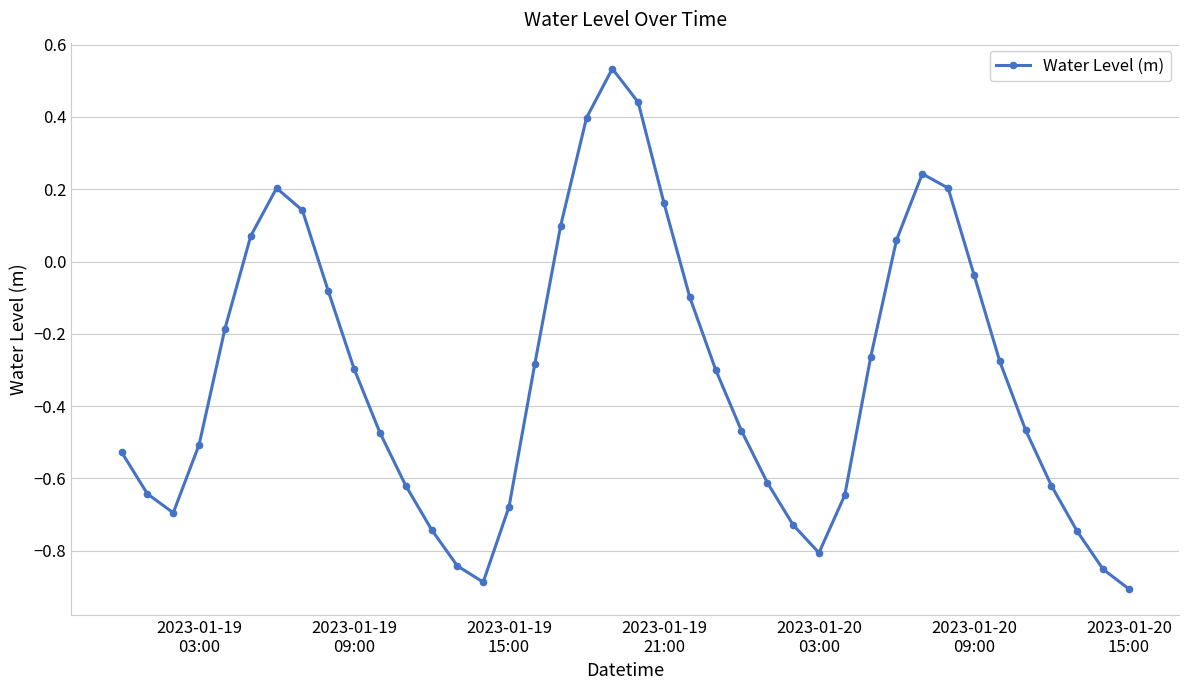

How many interior local peaks (higher than both neighbors) does the data have?

3